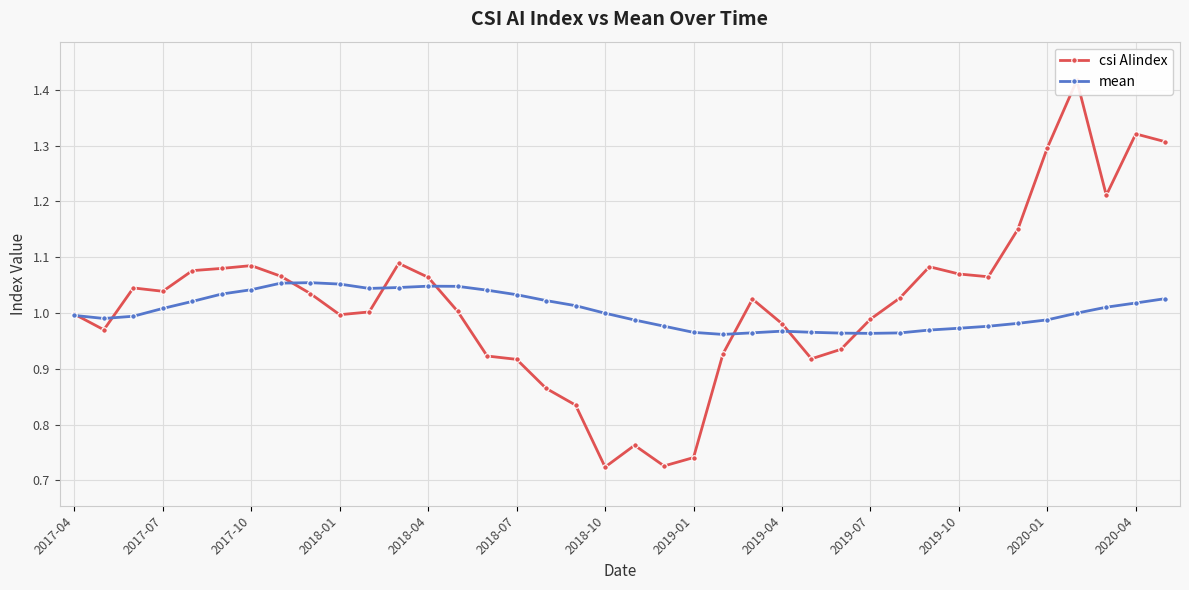

What is the smallest value displayed?

0.7